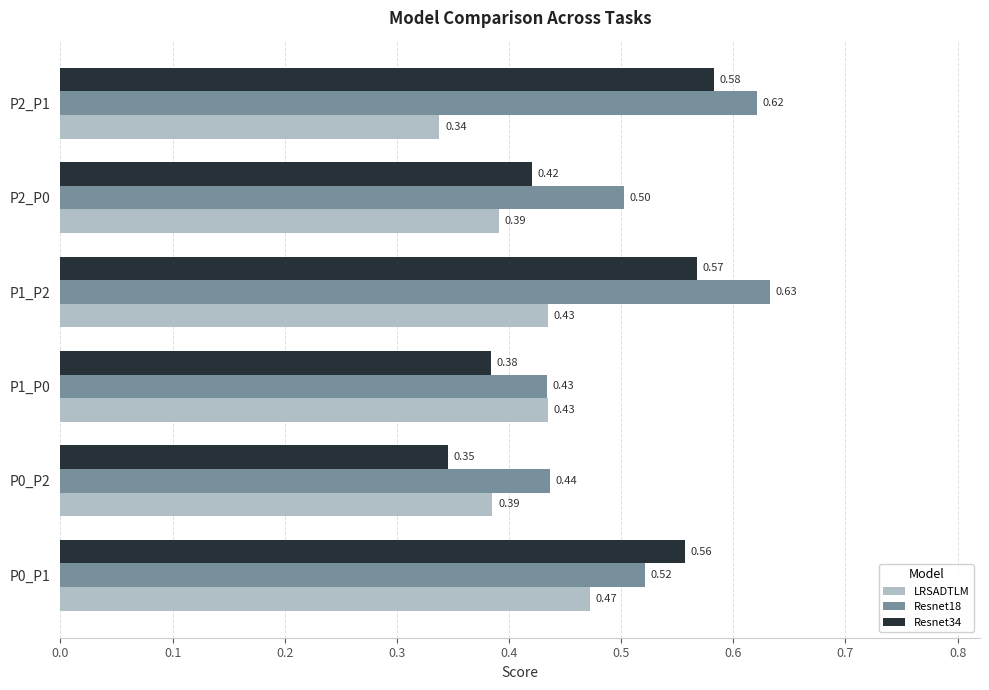

What is the sum of the LRSADTLM values at P2_P0 and P0_P1?

0.9